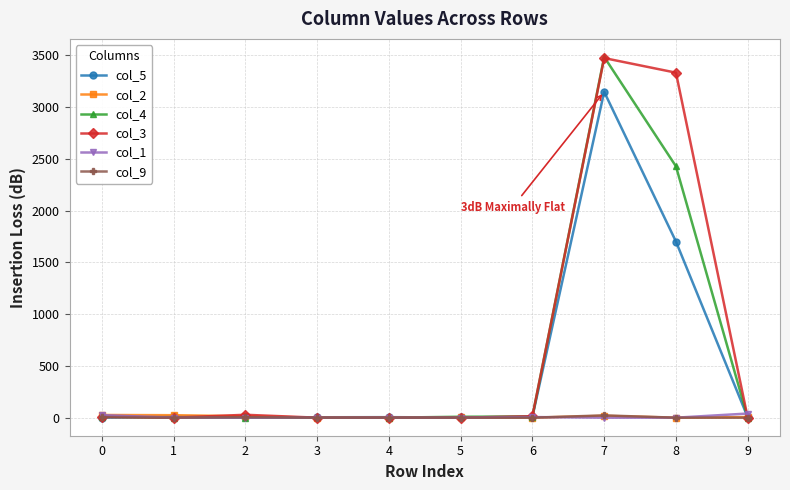

True or false: col_5 has more than 0 interior local peaks.

True